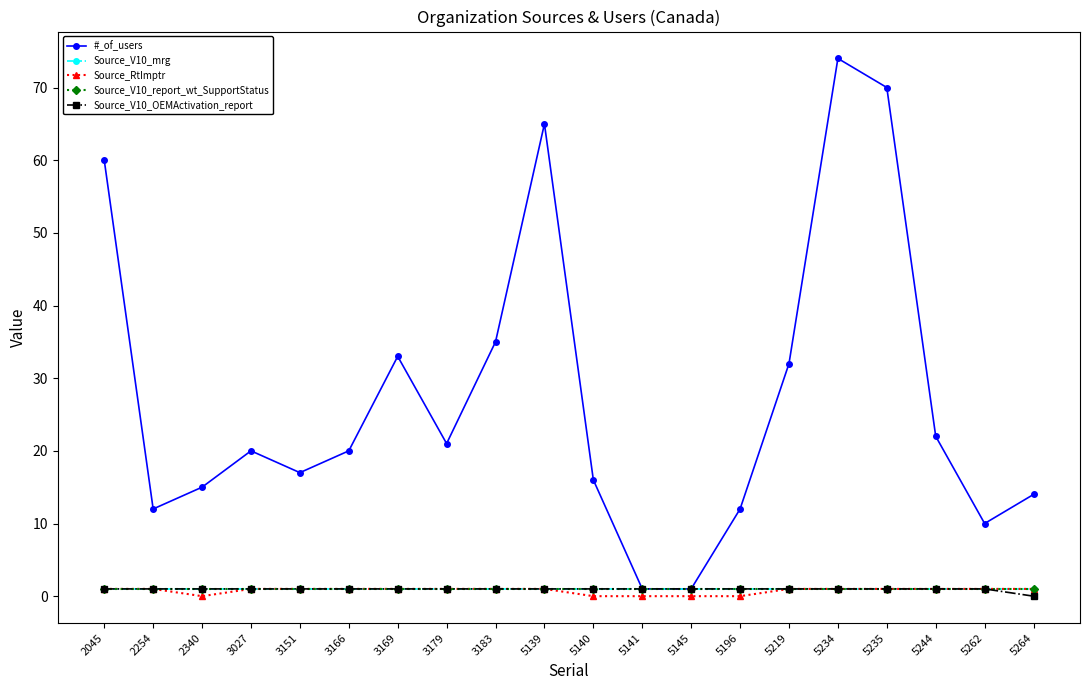

At which label is Source_V10_report_wt_SupportStatus closest to 1?

2045